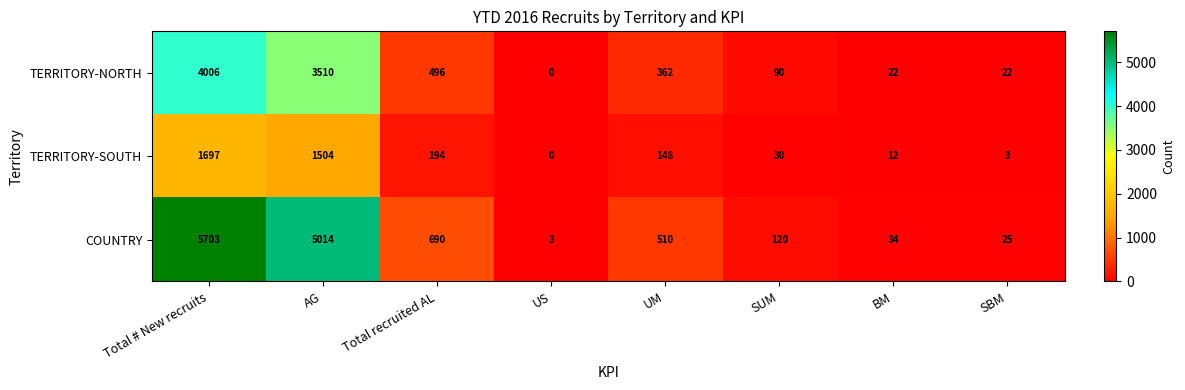

At which category does the chart reach its minimum across all series?

US